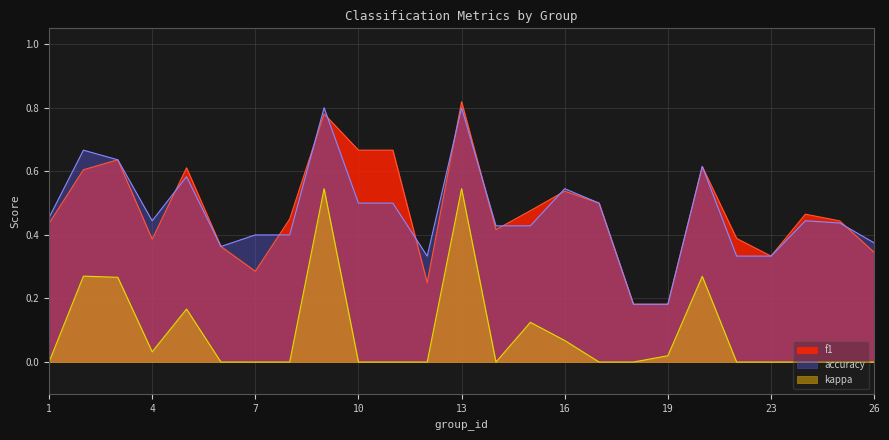

At how many categories does at least one series exceed 0?

25